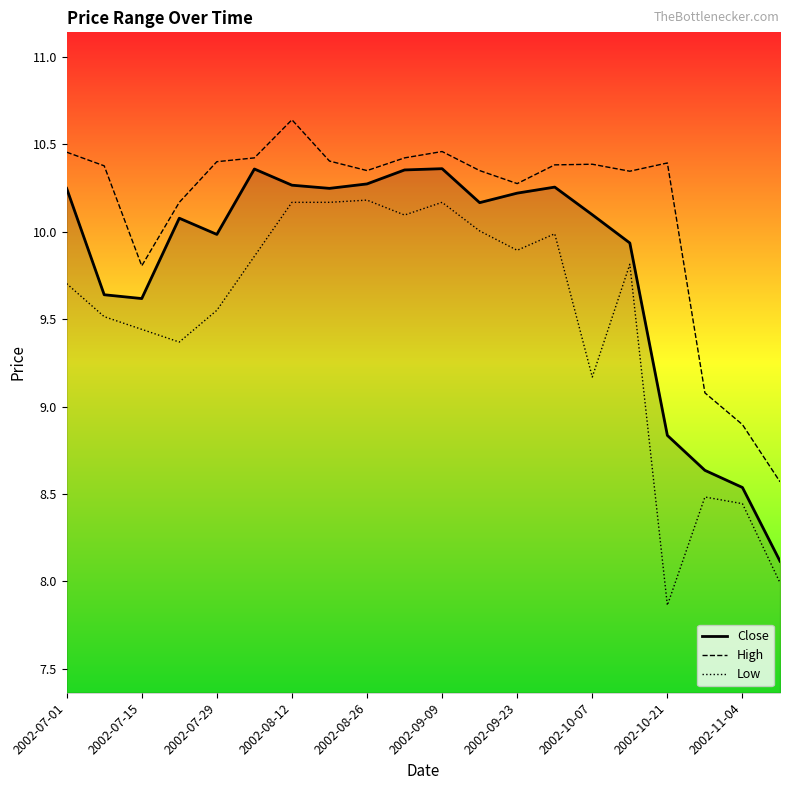

List the series in order of their peak value, highest first.

High, Close, Low